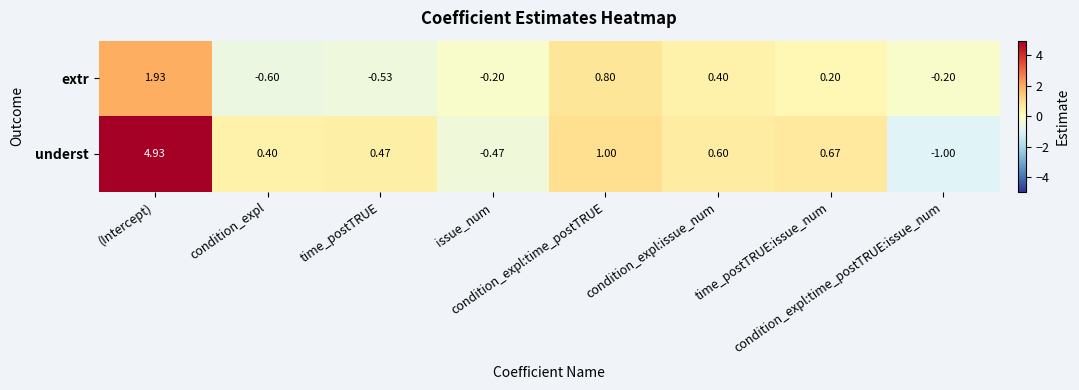

List the series in order of their peak value, highest first.

underst, extr